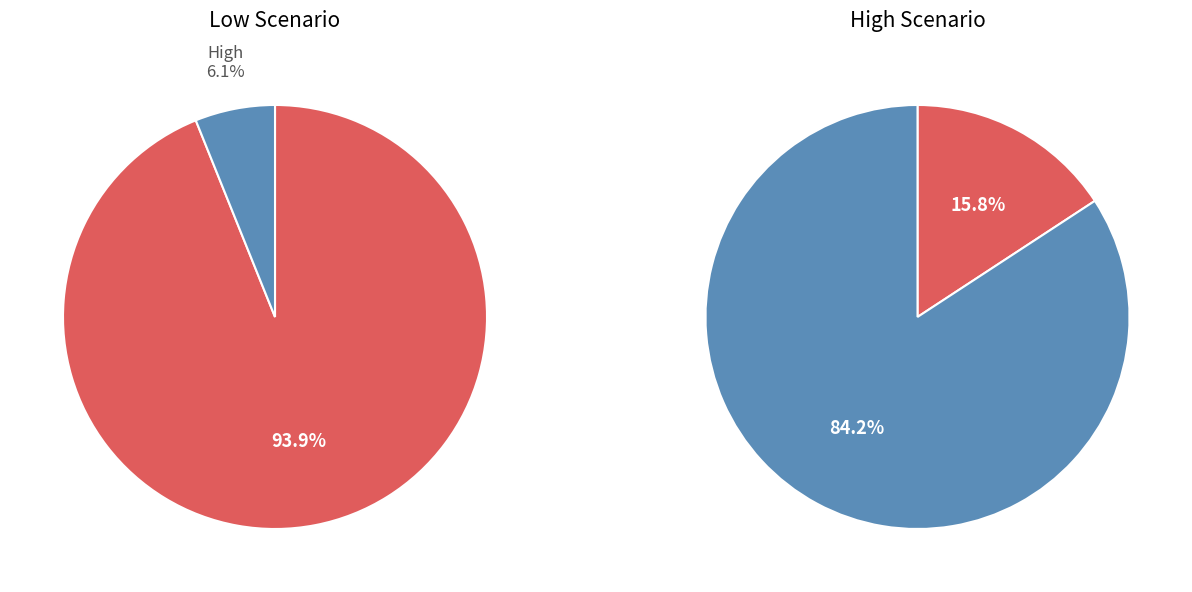

How many segments does this pie chart have?

2